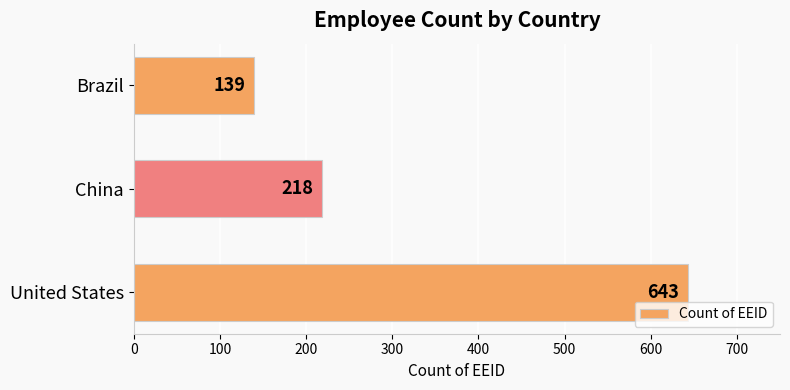

What is the greatest value displayed?

643